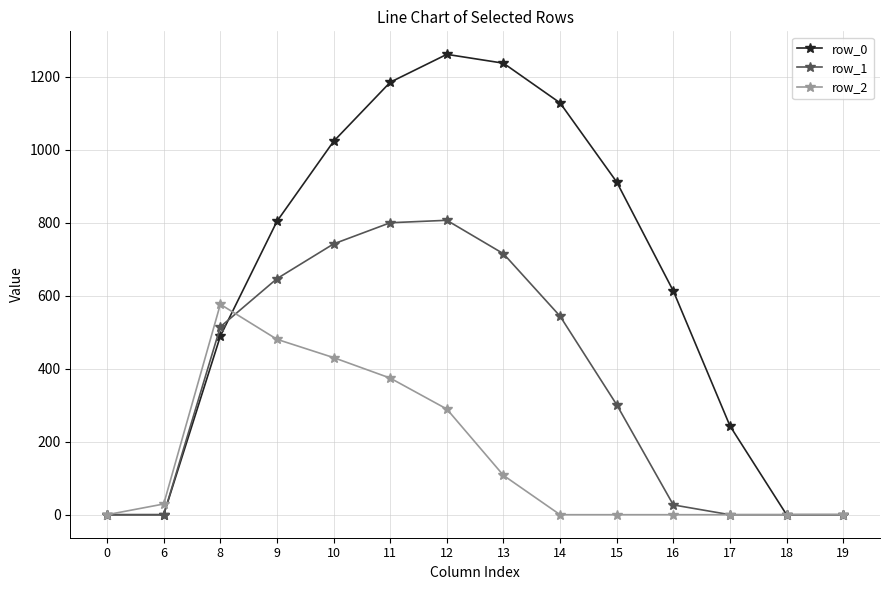

Between 12 and 17, which series saw the biggest shift?

row_0